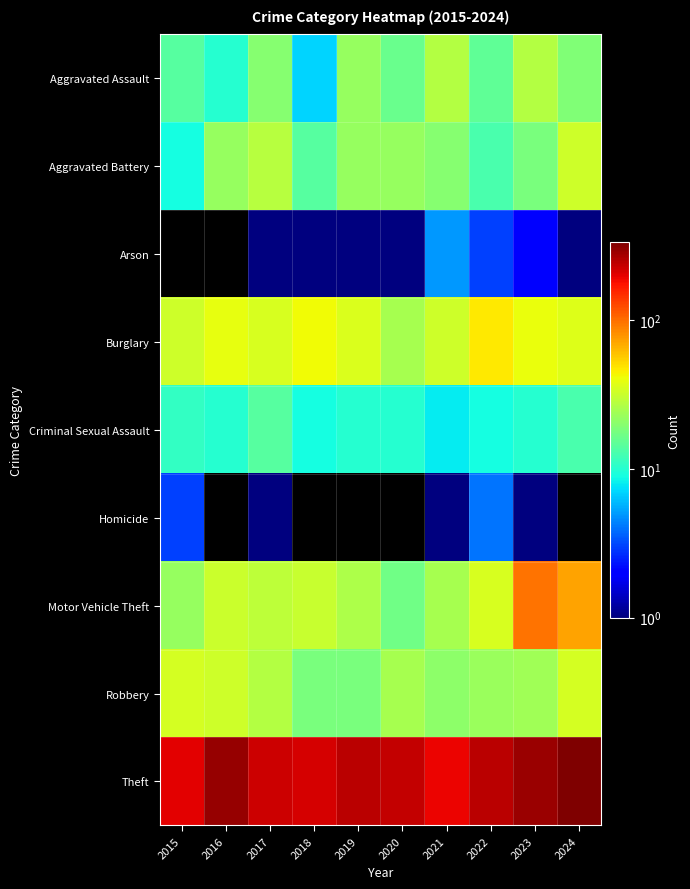

How many distinct data groups are displayed?

9